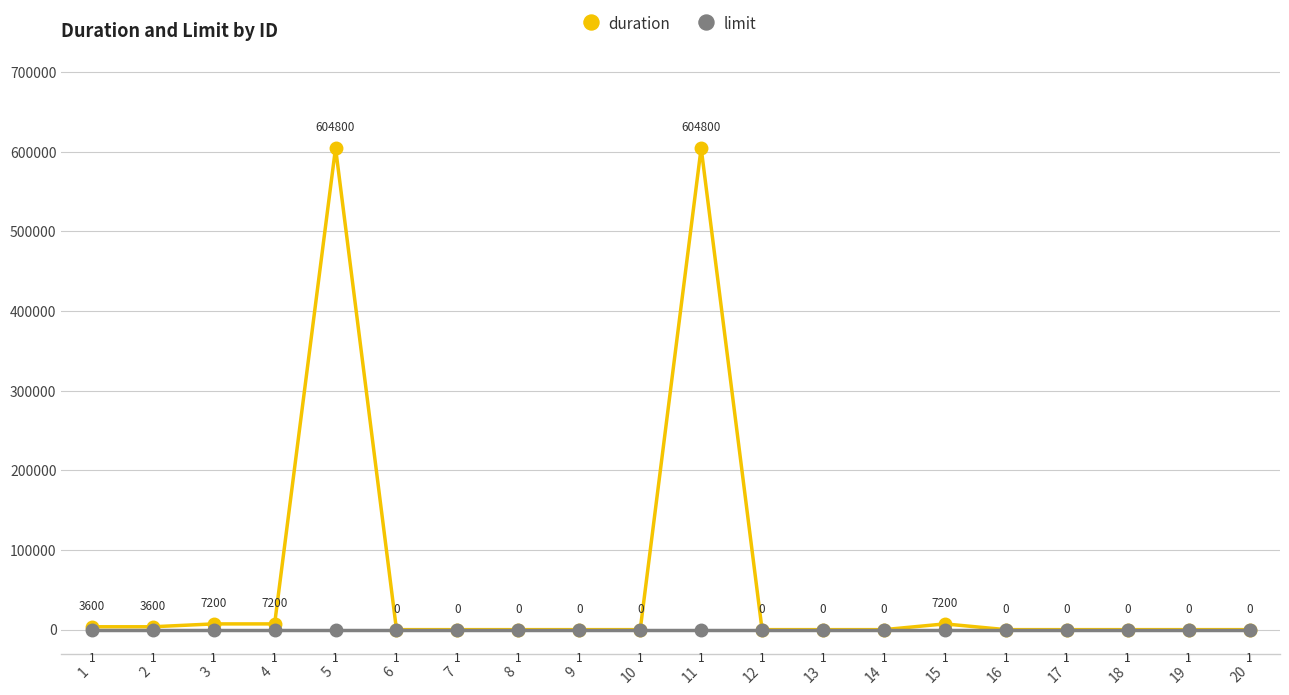

After their last crossing, which series has the higher values: duration or limit?

limit